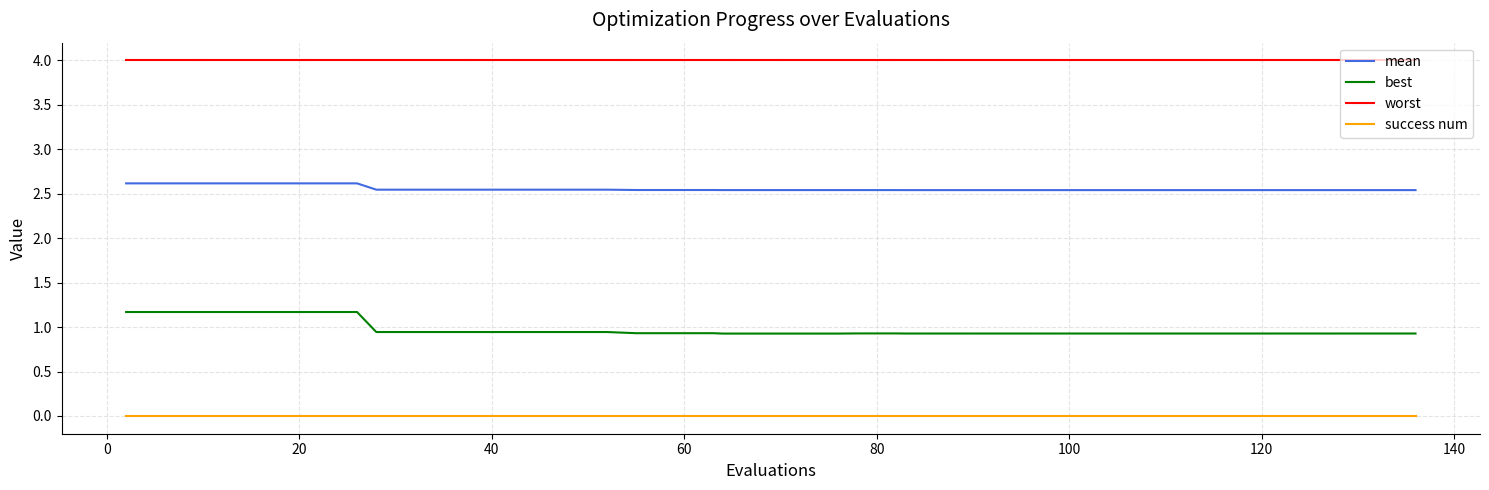

True or false: mean and worst intersect in this chart.

False